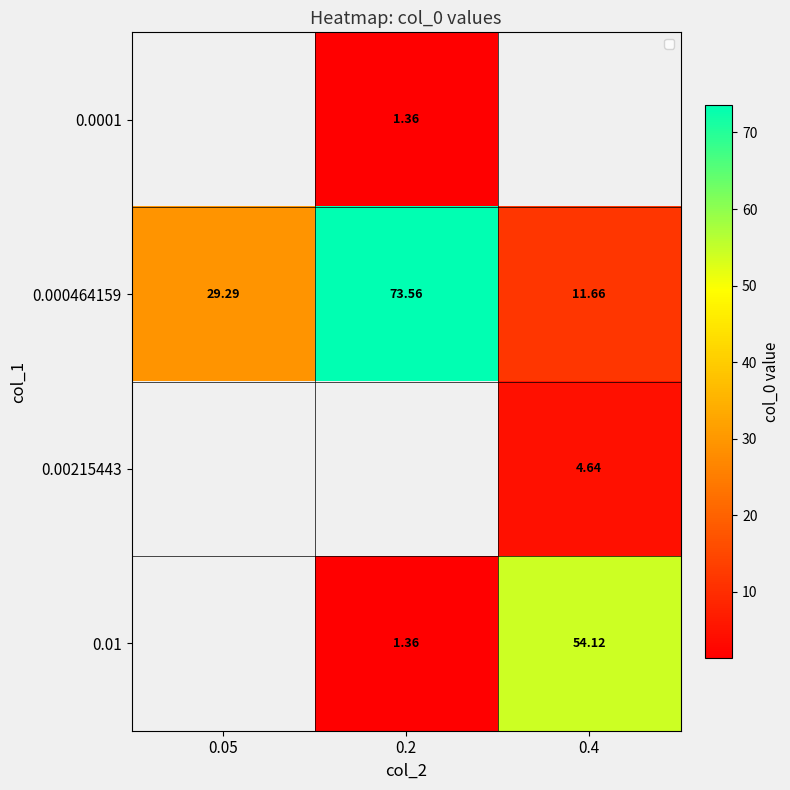

Which label corresponds to the smallest value in the chart?

0.2